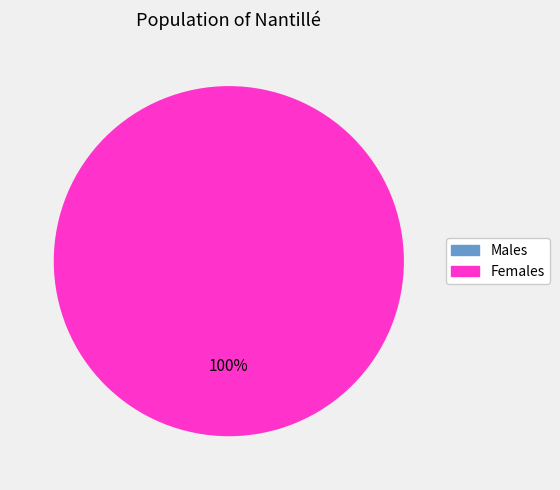

To the nearest percent, what is the difference between the largest and smallest slice percentages?

100%